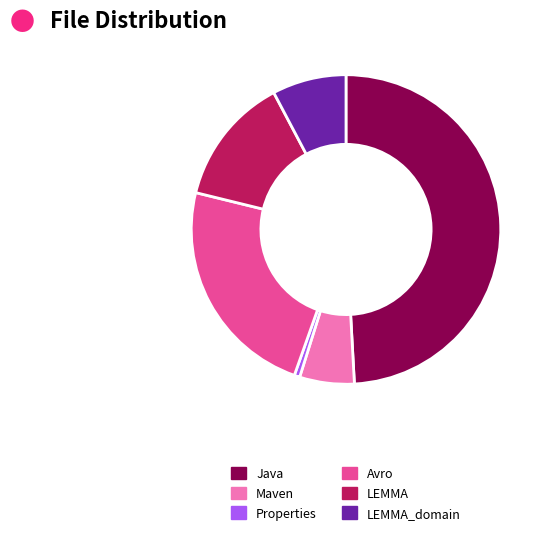

Count the number of slices in the pie.

6